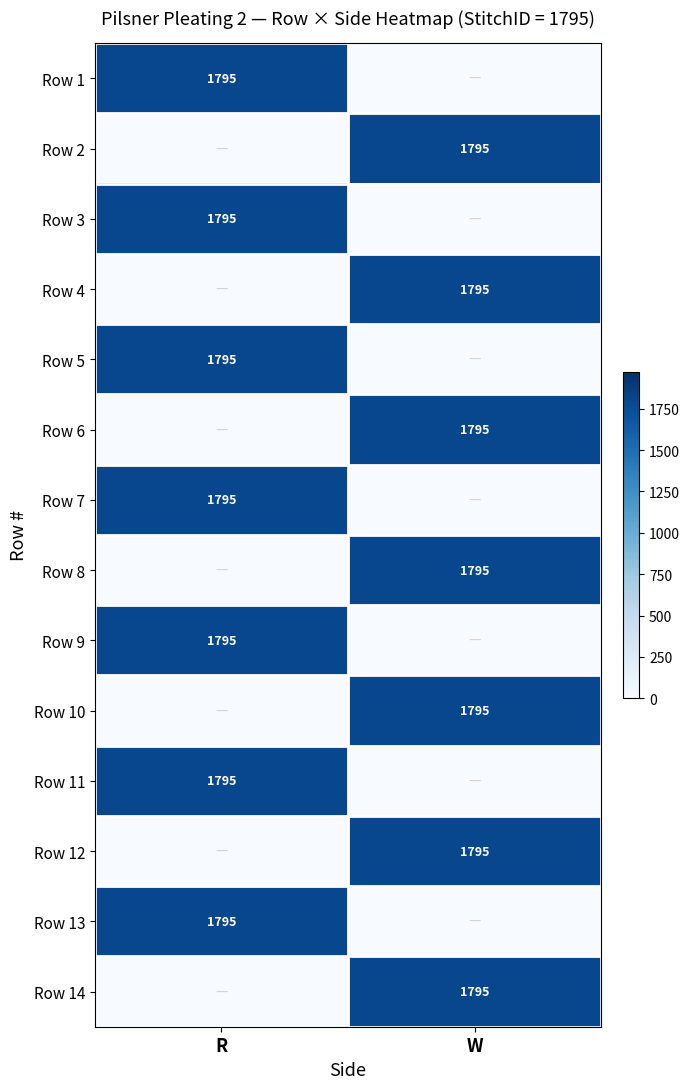

Which label corresponds to the largest value in the chart?

R